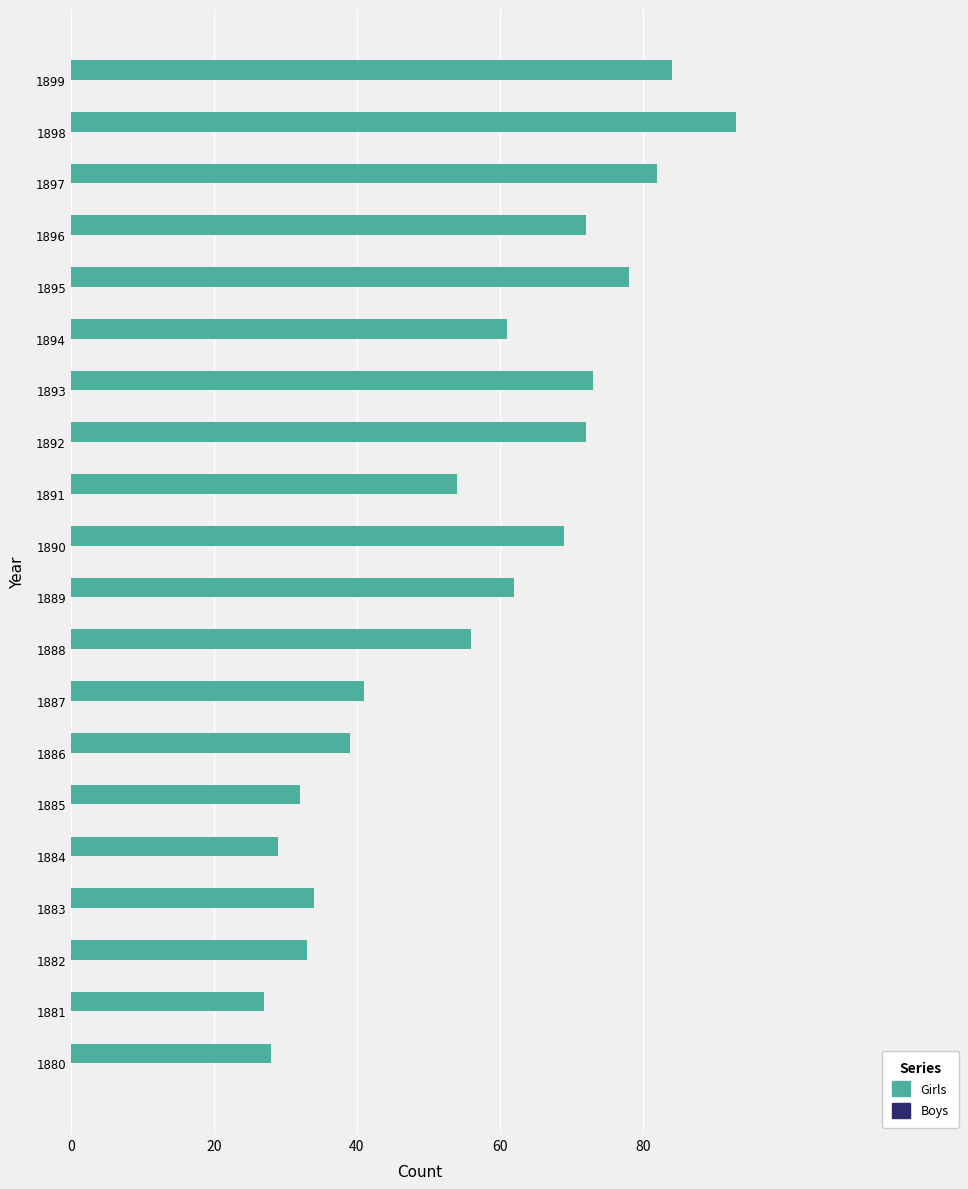

What is the difference between the second highest and second lowest values?

56